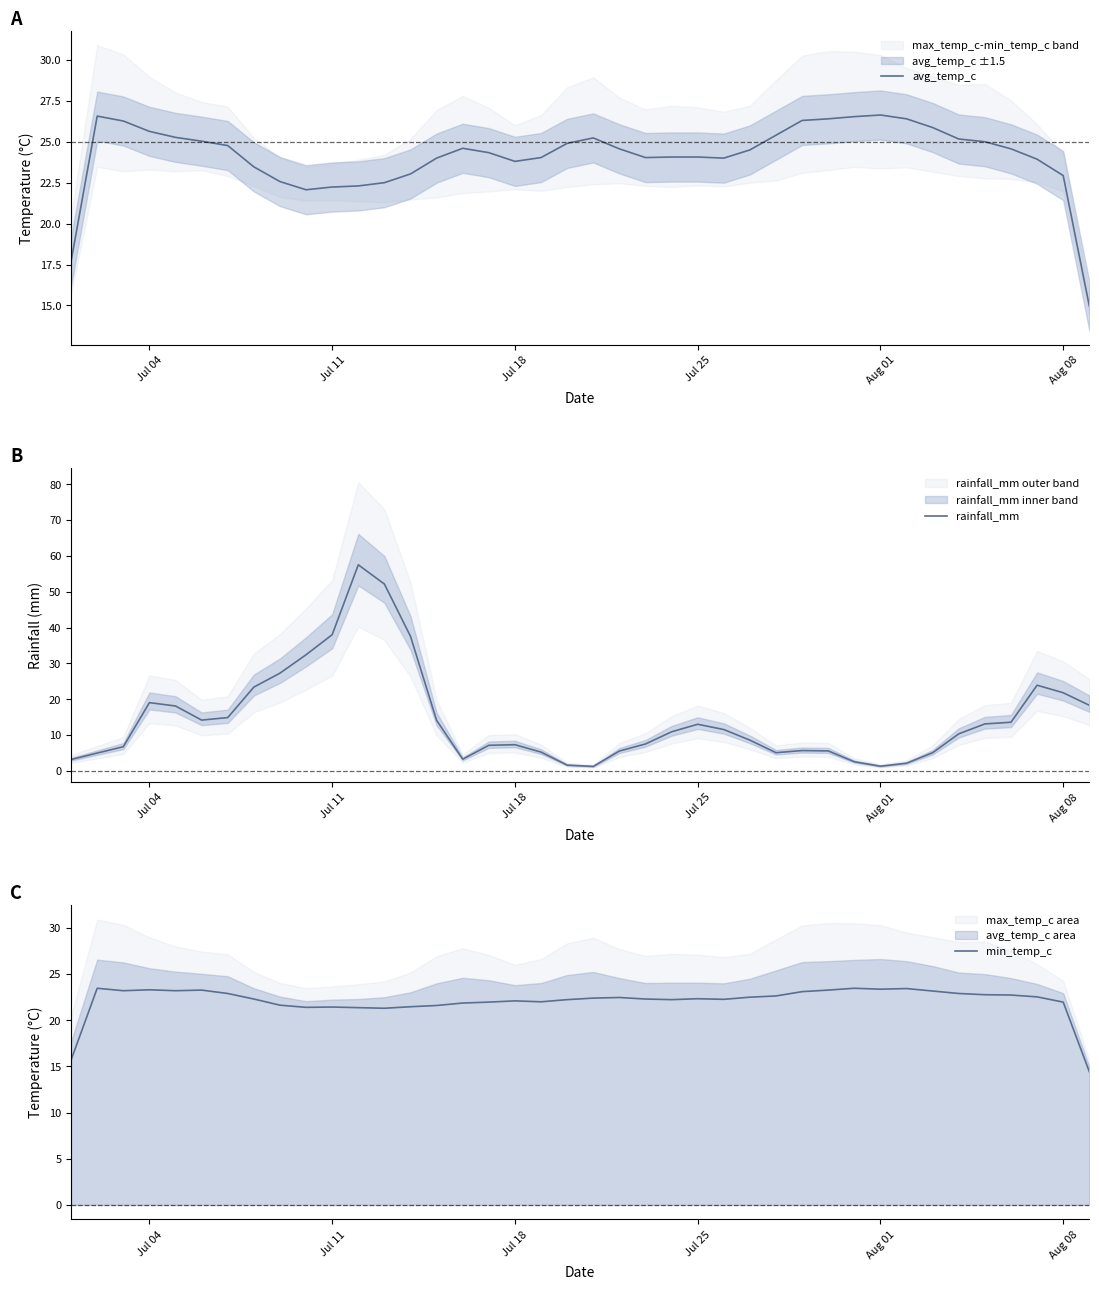

Does the chart have visible grid lines?

No